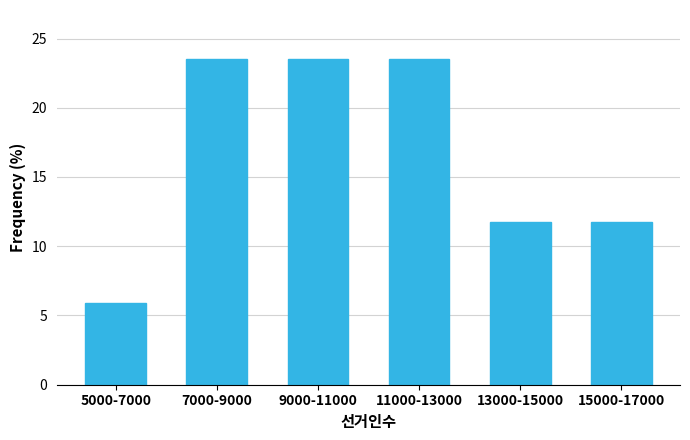

Reading right to left, what are all the values shown in this chart?

15000-17000=11.8	13000-15000=11.8	11000-13000=23.5	9000-11000=23.5	7000-9000=23.5	5000-7000=5.9